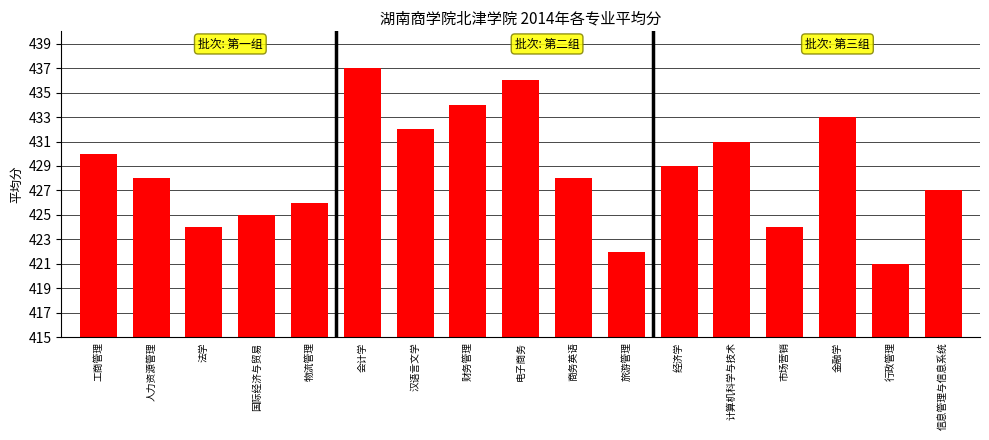

Which has a higher value, 会计学 or 经济学?

会计学